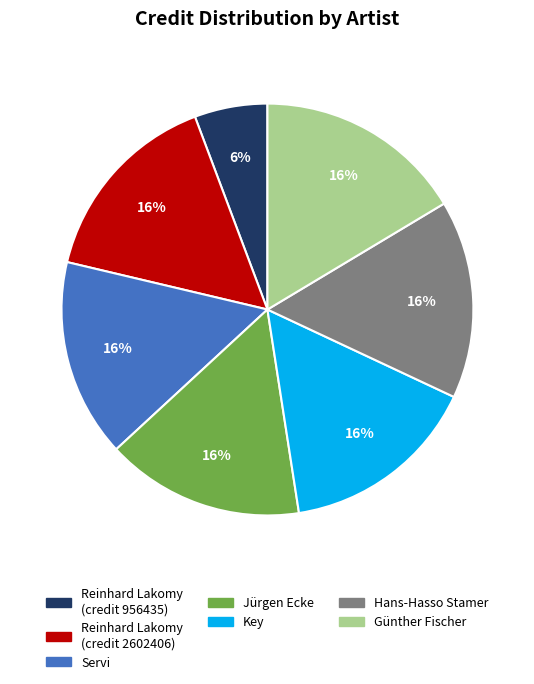

Does any single category account for the majority?

No